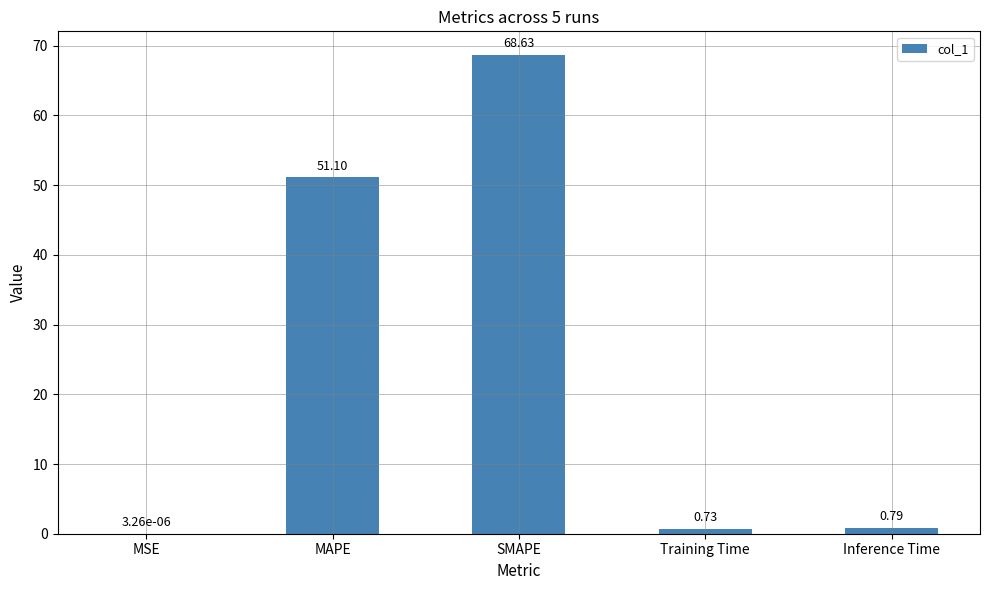

Which has a higher value, Inference Time or Training Time?

Inference Time